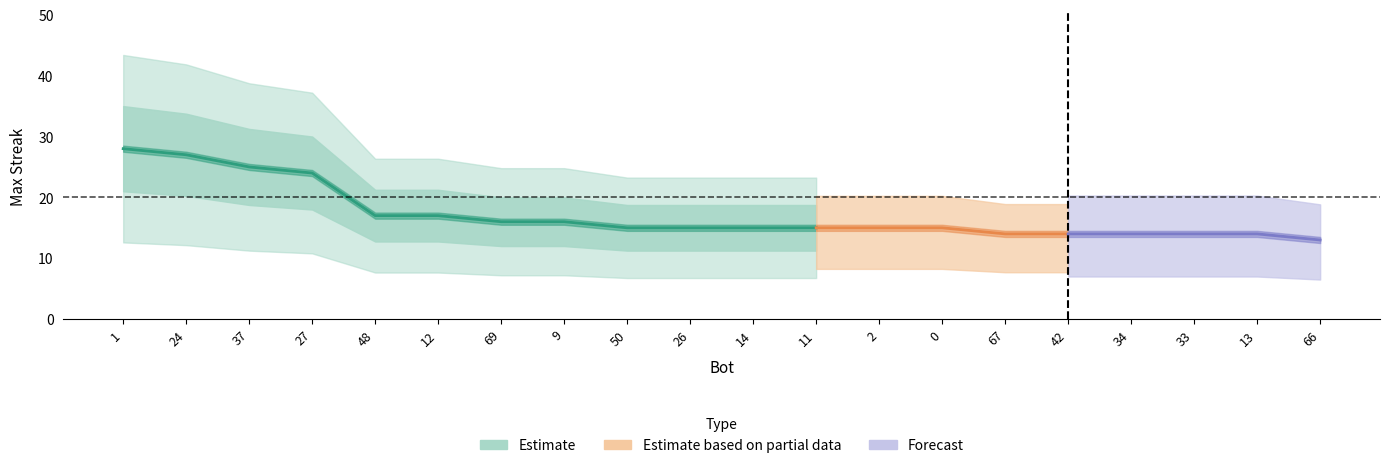

At which label does the data first exceed 15?

1